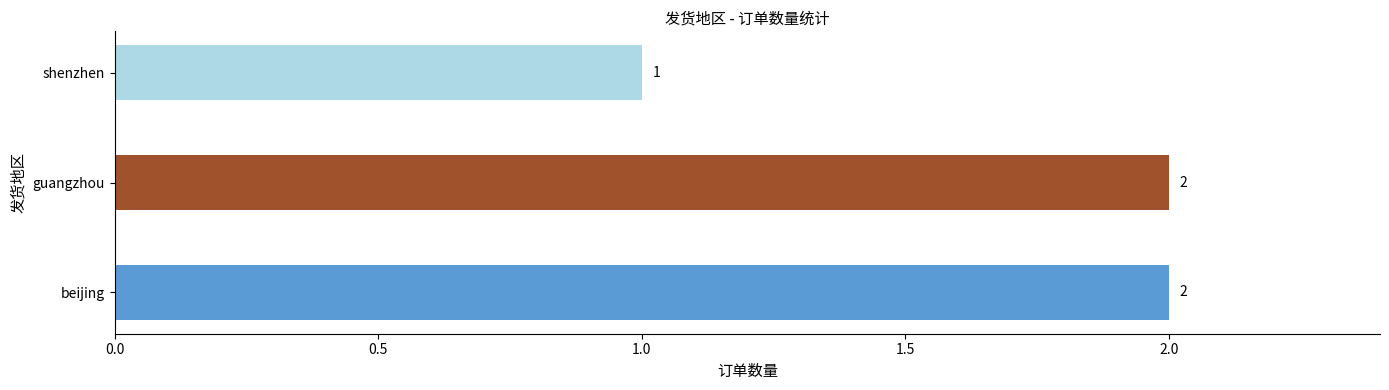

How many values are between 1 and 2?

3